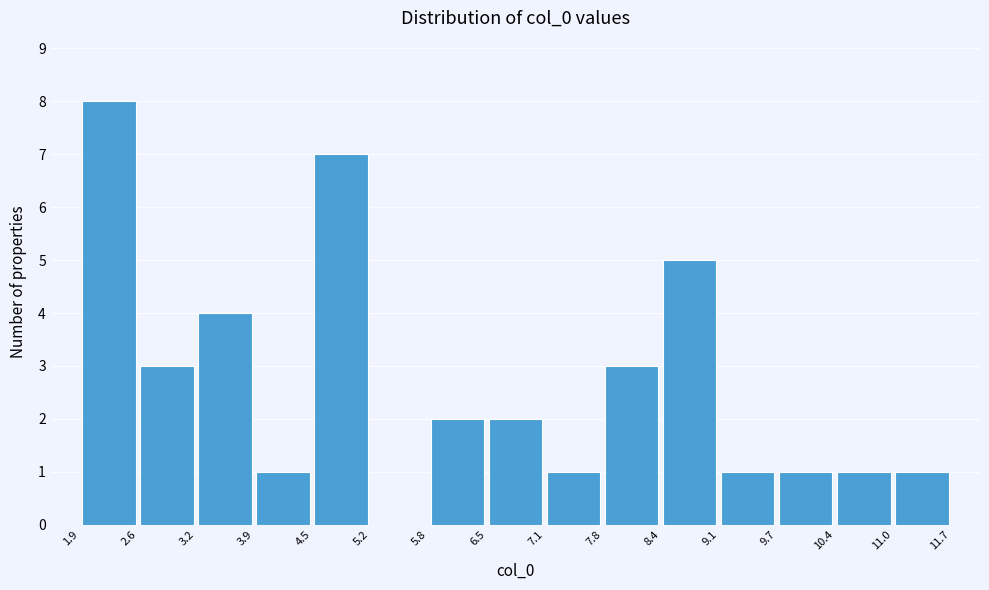

What is the height of the bar covering 1.9 to 2.6 on the x-axis? The values are not printed on the chart, so give them approximately, as read against the axis.

8